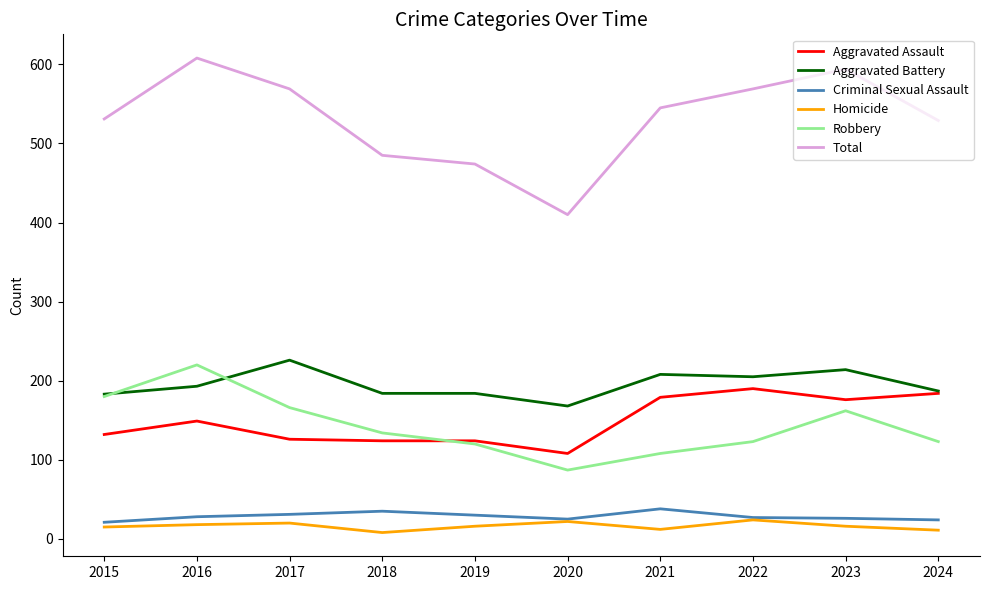

What is the maximum value for Aggravated Battery?

226